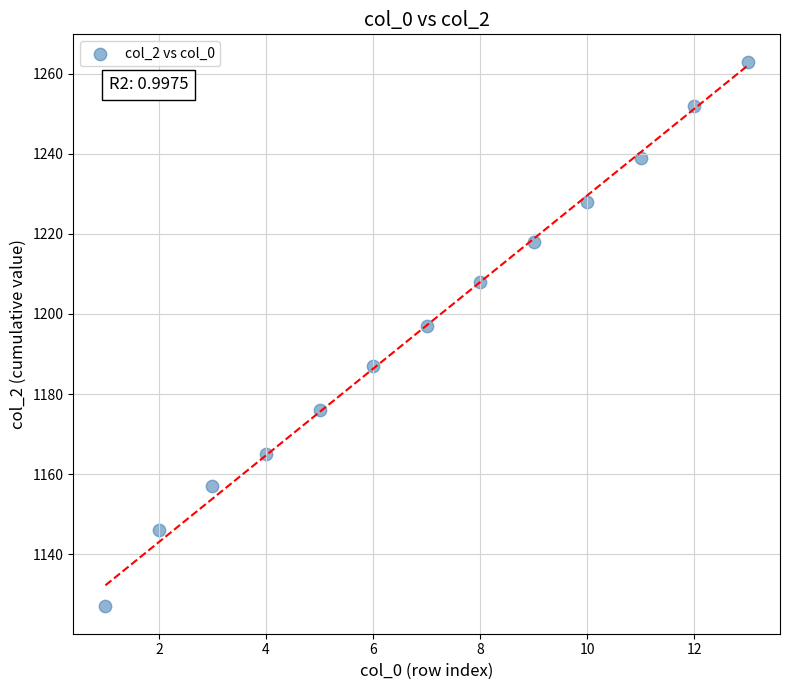

What Y value in the scatter plot is closest to 1195?

1197